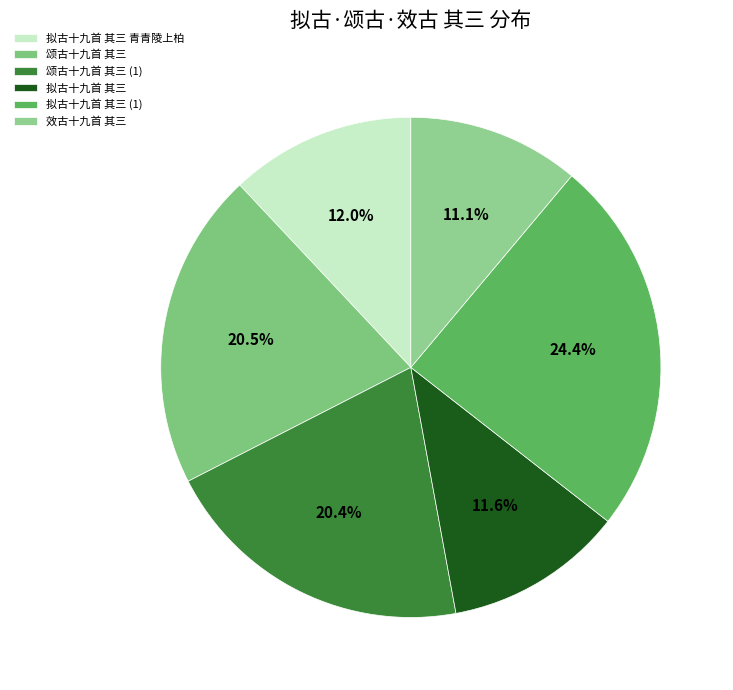

Is there any slice that represents more than half of the pie?

No